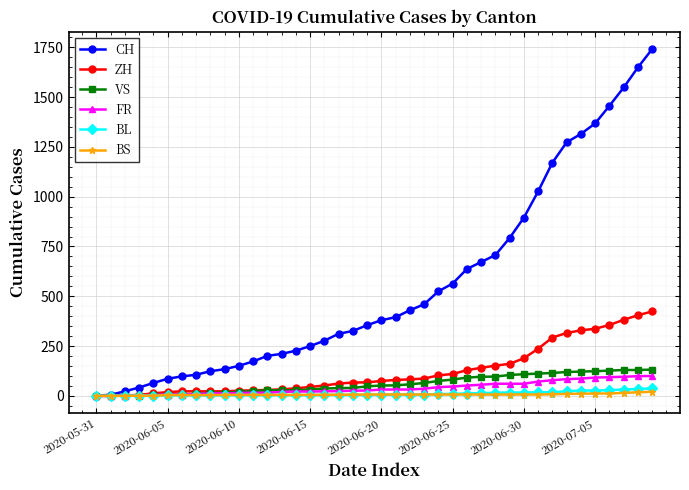

Which series has the widest spread of values?

CH